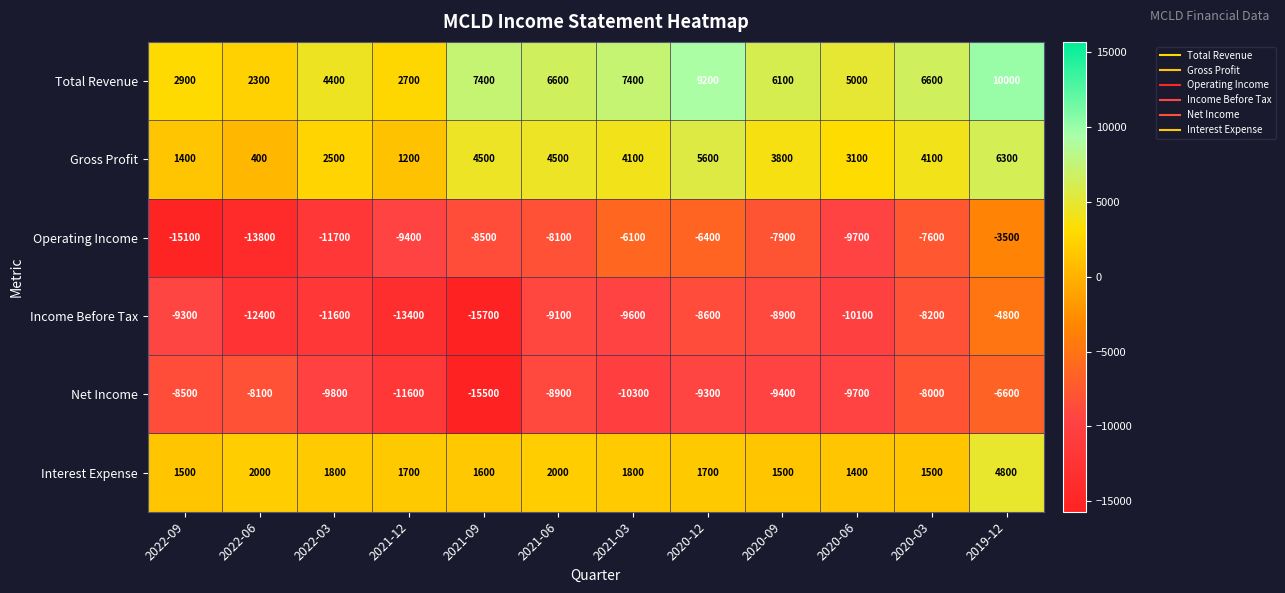

Is the value of Total Revenue at 2022-09 greater than the value of Net Income at 2020-12?

Yes